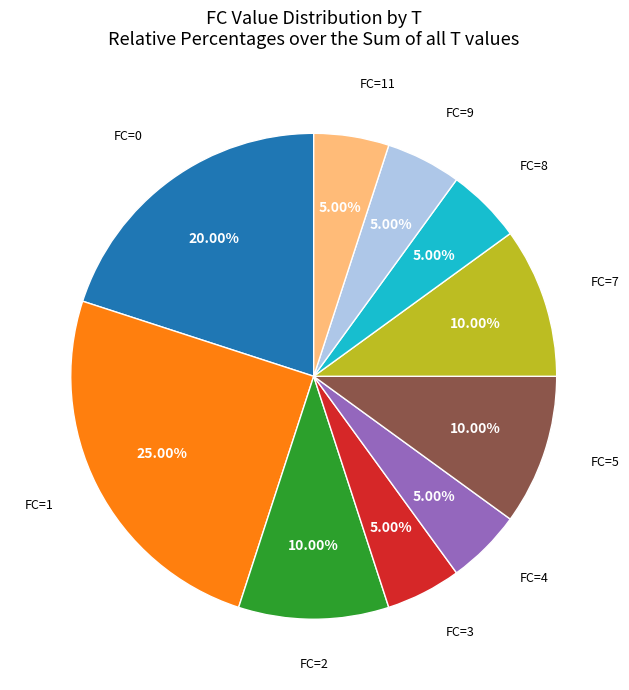

Does any single category account for the majority?

No